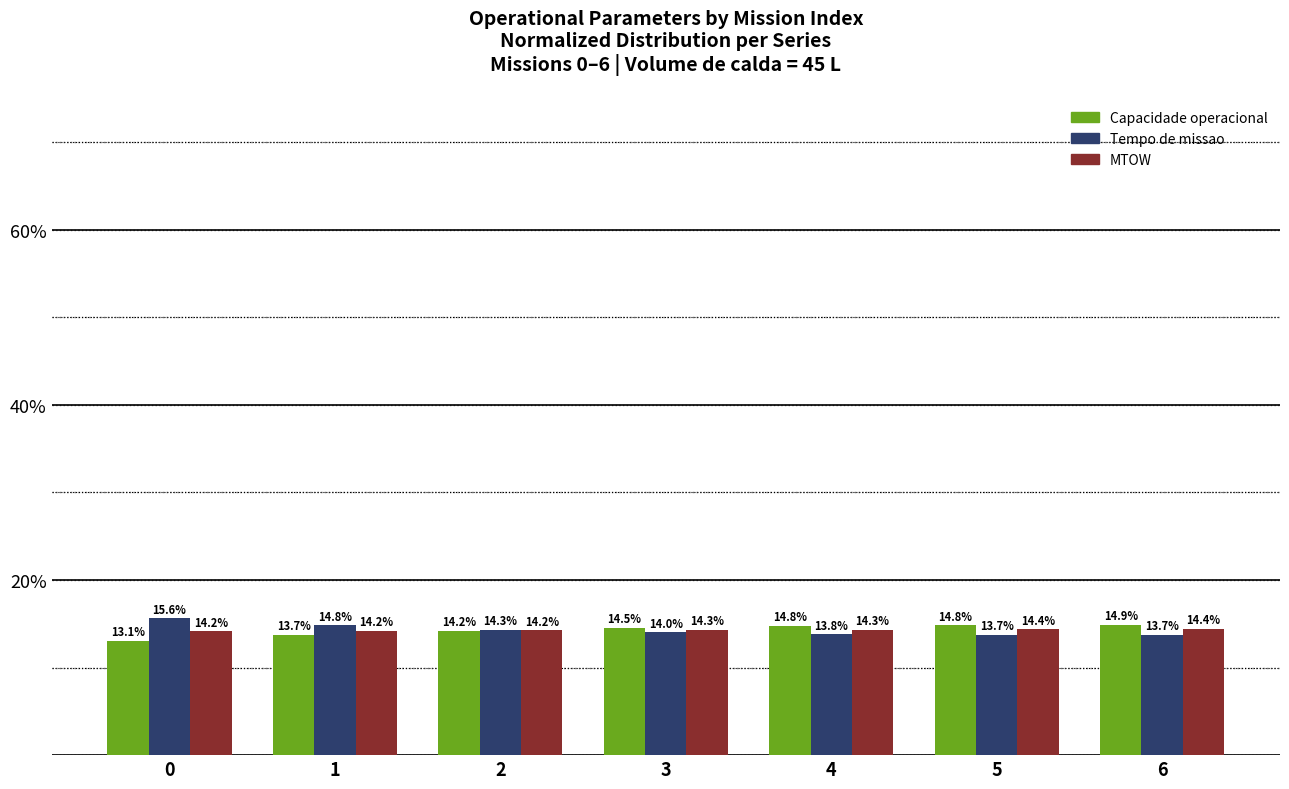

What is the total value across all series at 6?

43.0